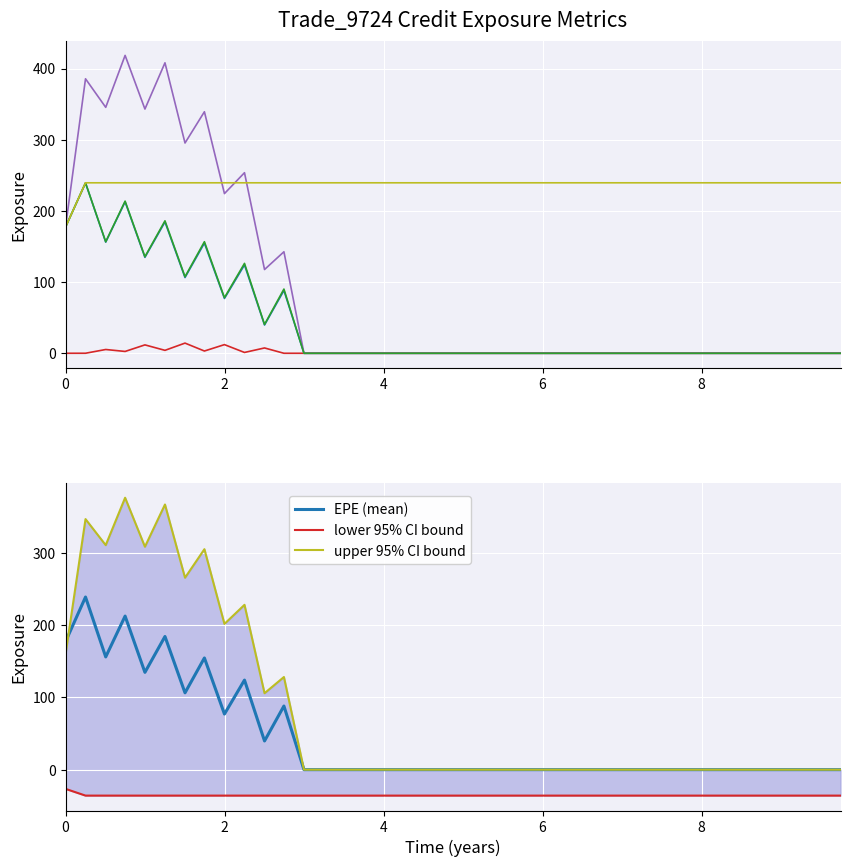

Is this an area chart (filled region under the line)?

No